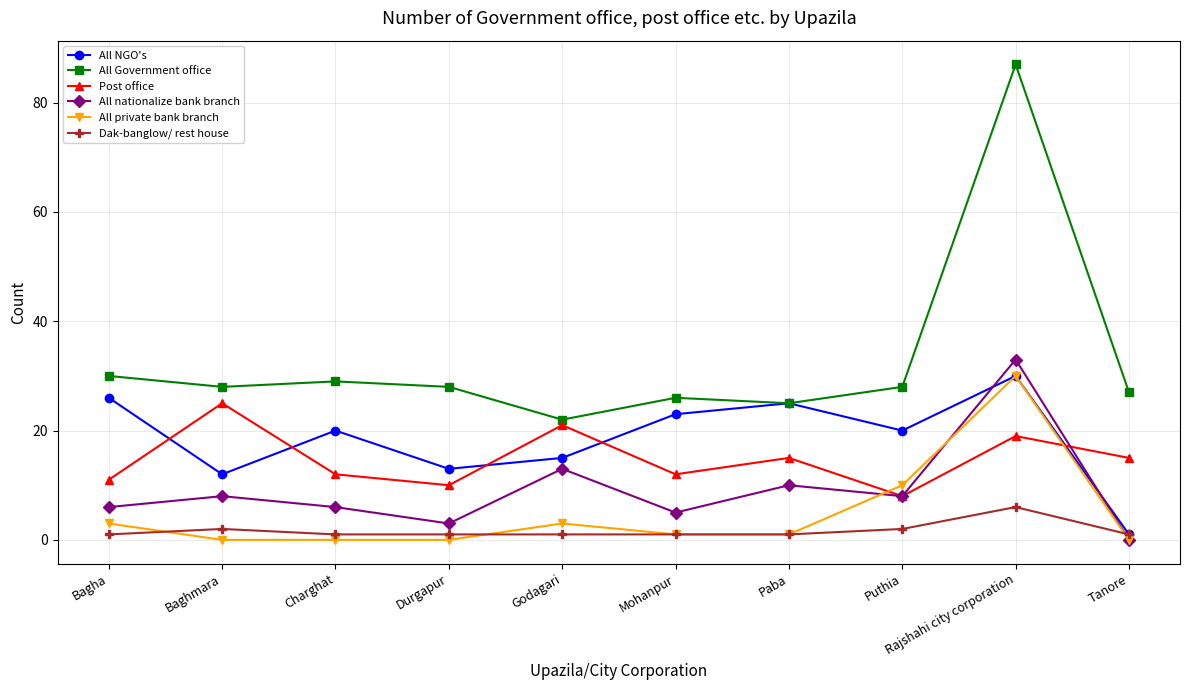

At how many categories does at least one series exceed 57?

1